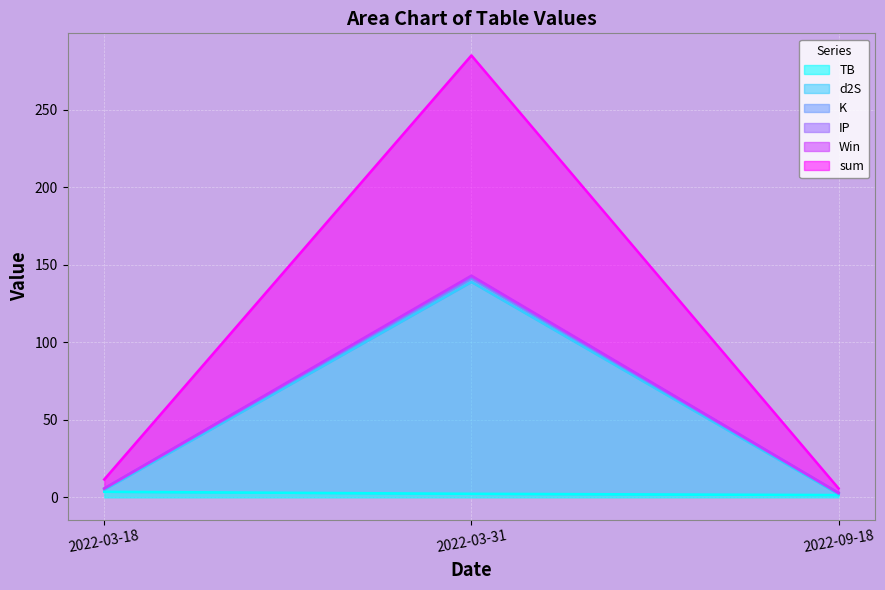

At which category is the sum across all series the highest?

2022-03-31